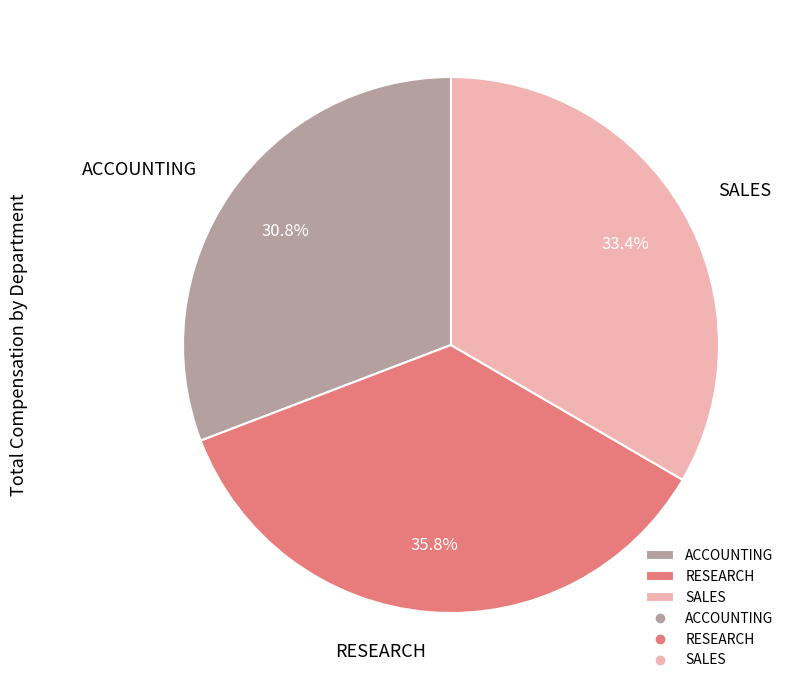

What percentage is NOT represented by RESEARCH?

64.2%